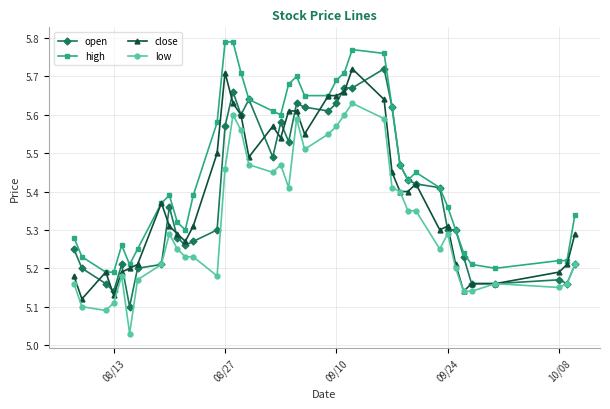

True or false: low and high intersect in this chart.

False